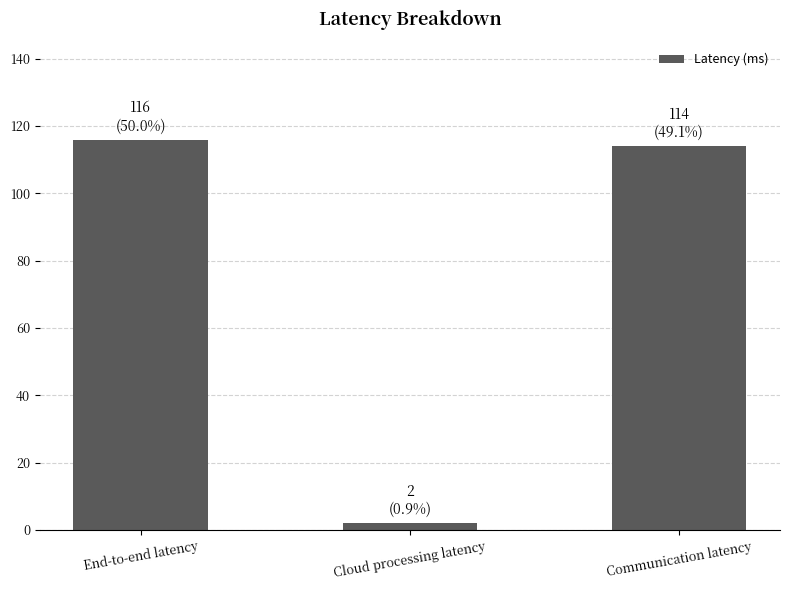

What is the difference between the maximum and minimum values?

114